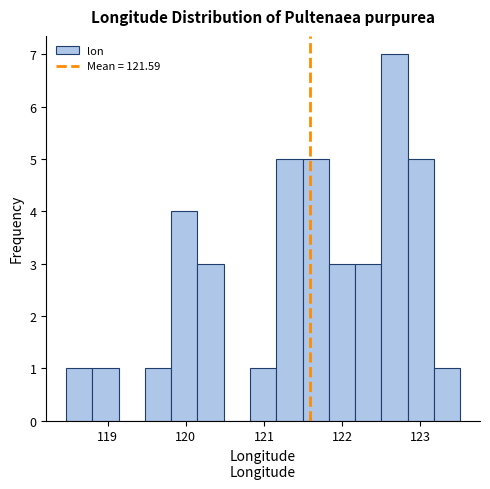

Read against the x-axis, roughly where is the centre of the tallest bar?

122.7